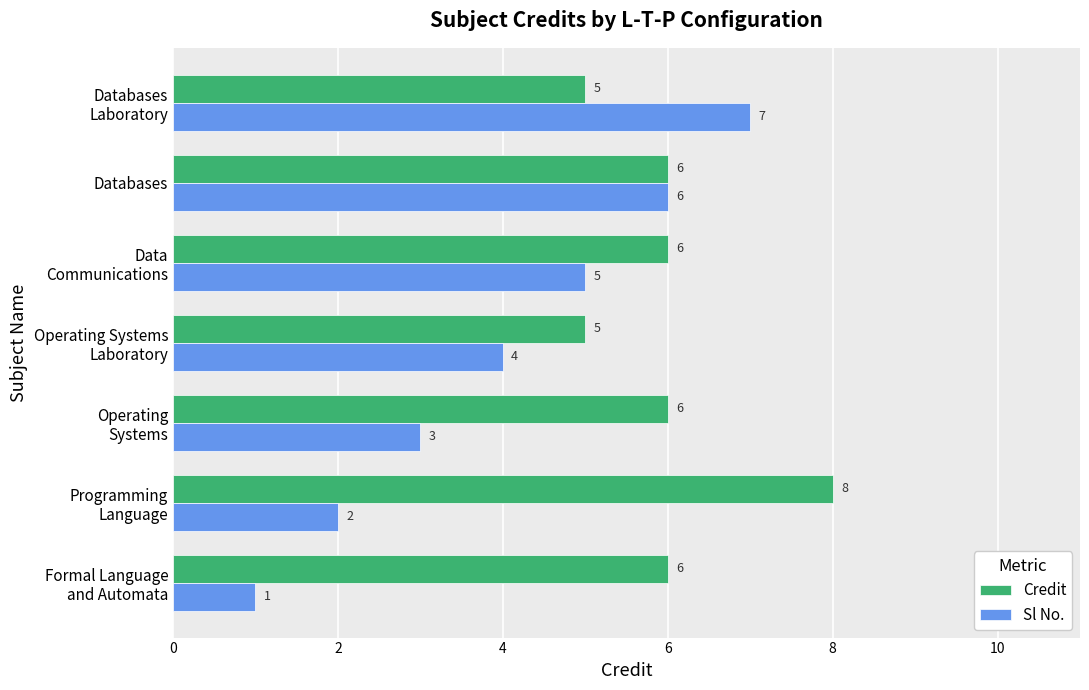

The Credit series shows 10 at Databases. True or false?

False